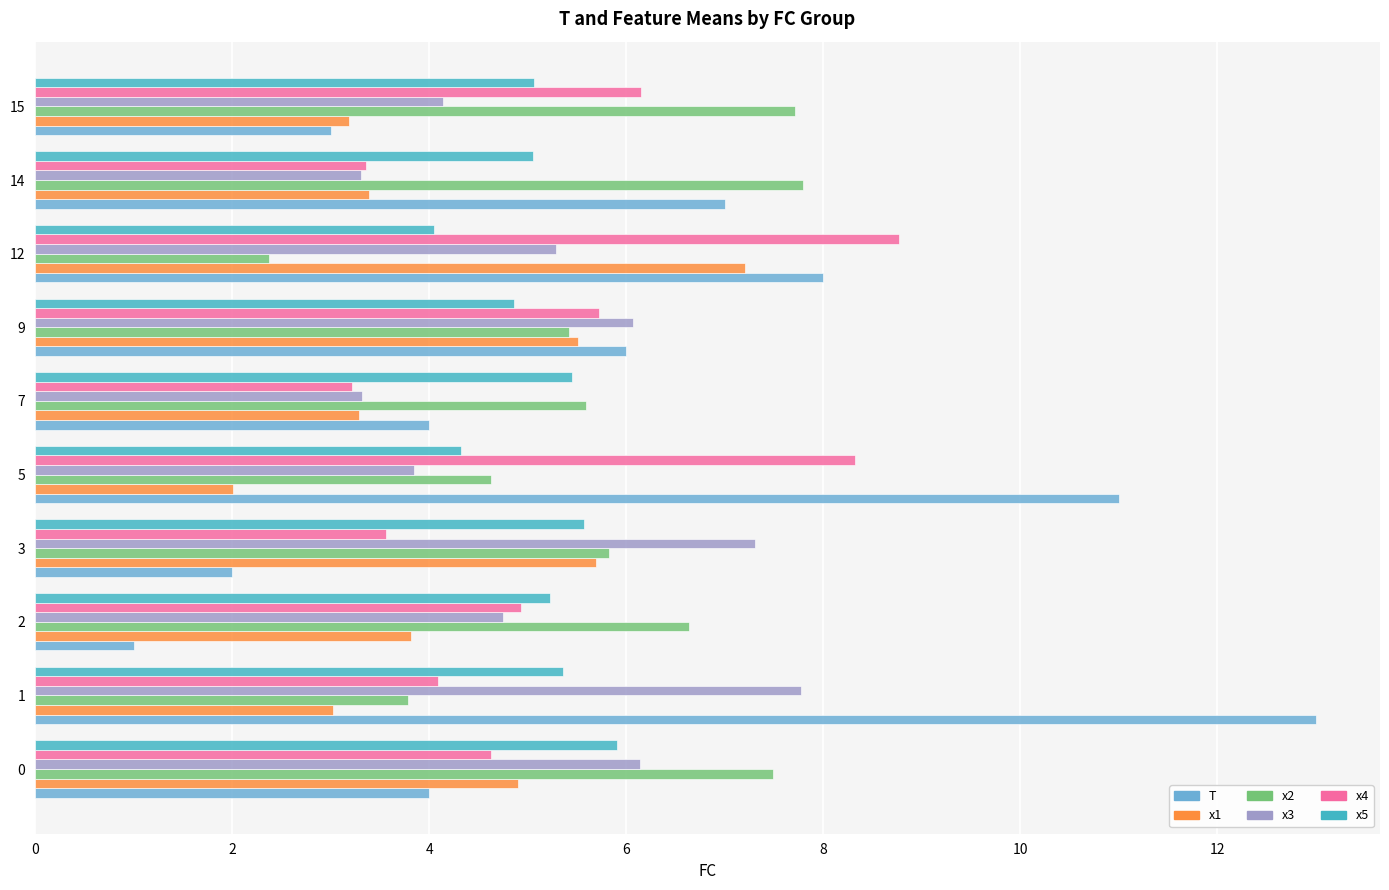

What is the difference between the second highest and minimum values in the x2 series?

5.3